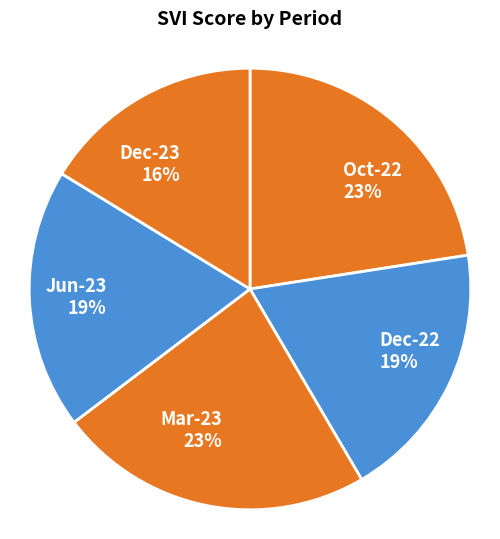

What is the smallest slice in the pie chart?

Dec-23